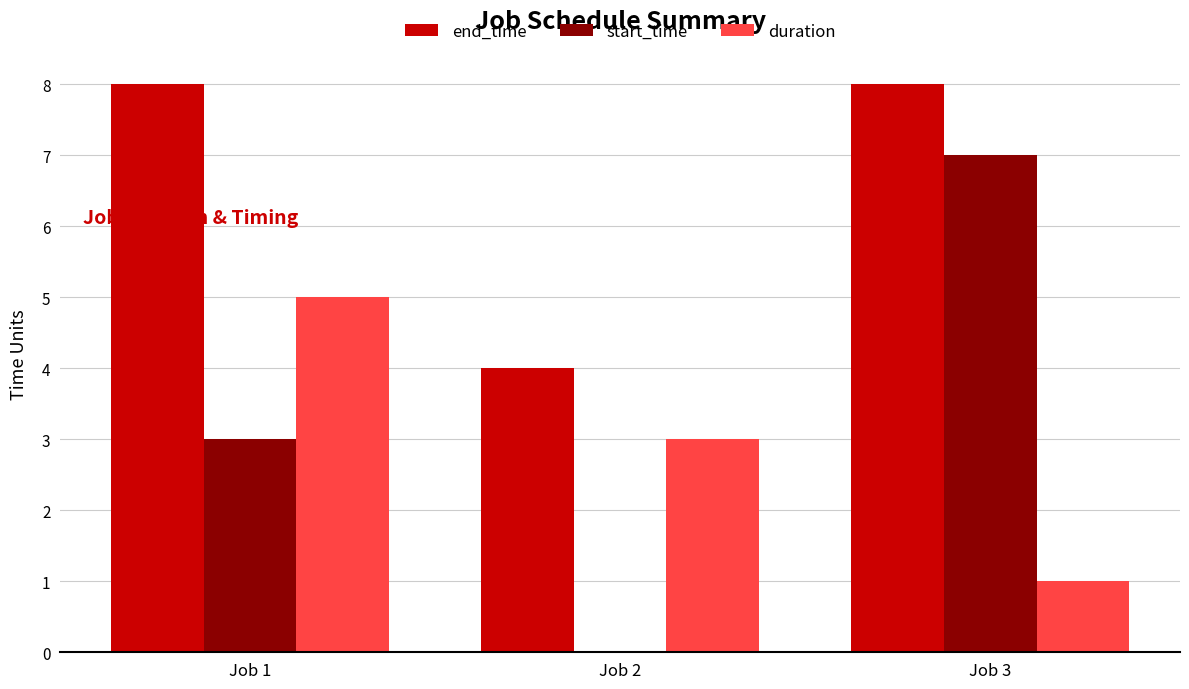

Reading right to left, transcribe all the data shown in this chart.

end_time: 8	4	8
start_time: 7	0	3
duration: 1	3	5